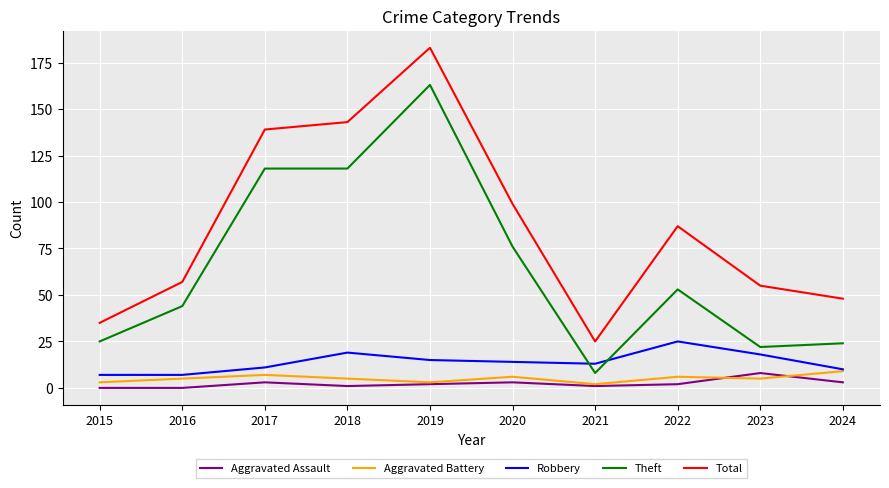

At 2016, list the series in order from largest to smallest.

Total, Theft, Robbery, Aggravated Battery, Aggravated Assault